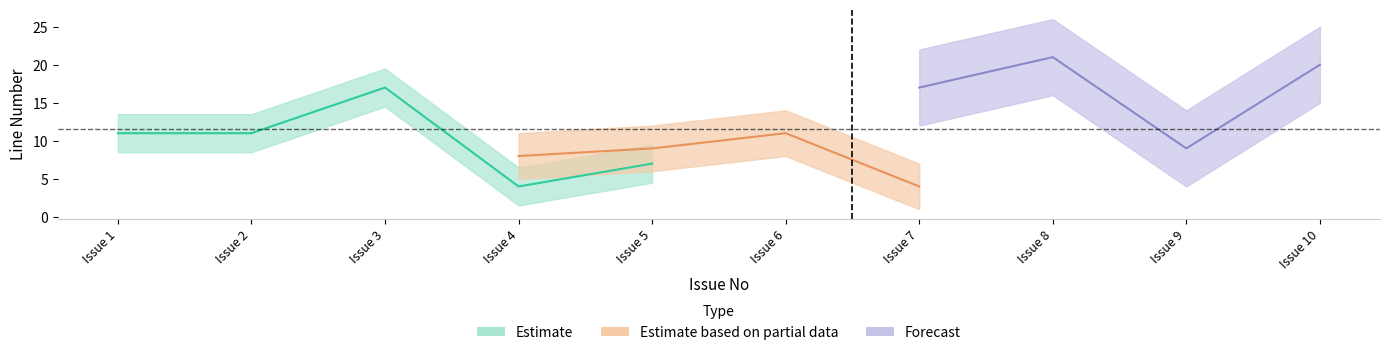

Which category has the lowest value in the Estimate series?

Issue 4